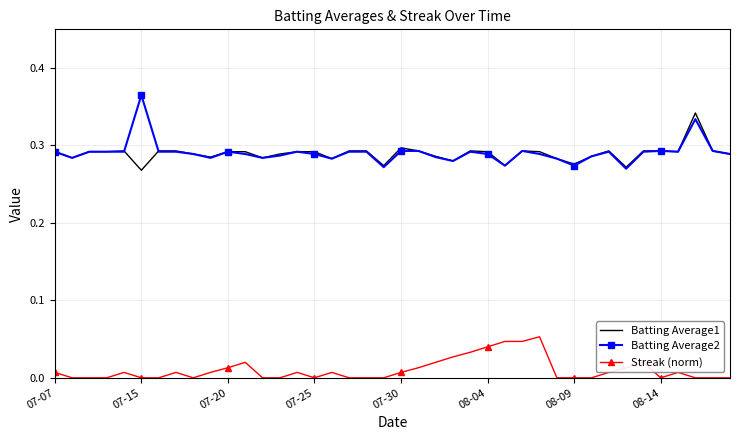

Which series has the widest spread of values?

Batting Average2